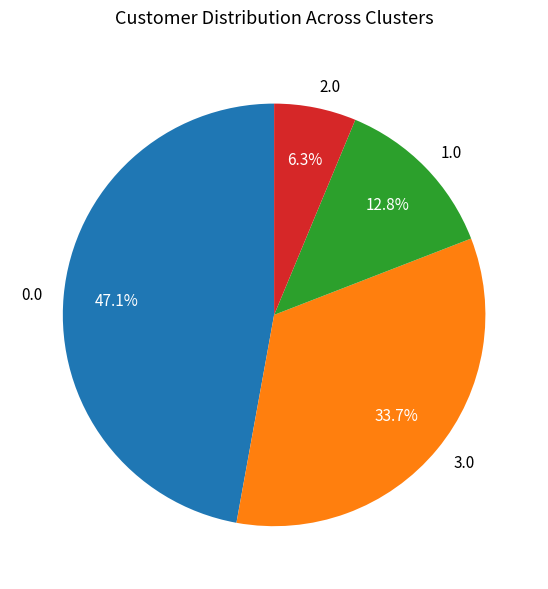

Is there a majority slice in this chart?

No